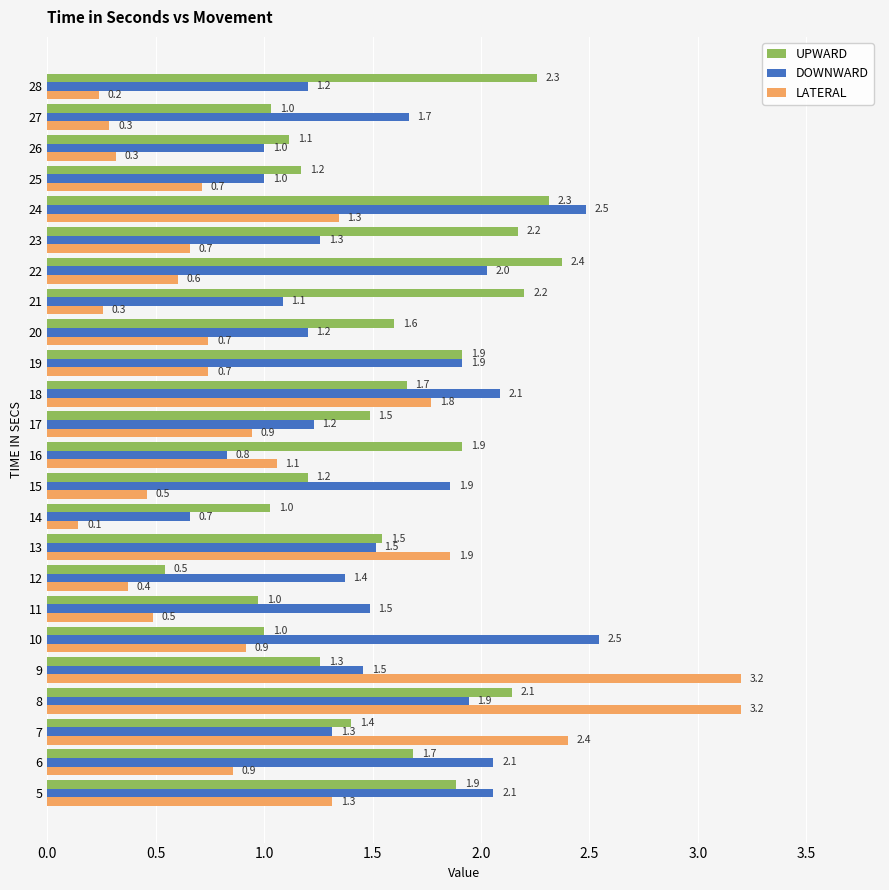

Rank the series at 14 from highest to lowest value.

UPWARD, DOWNWARD, LATERAL